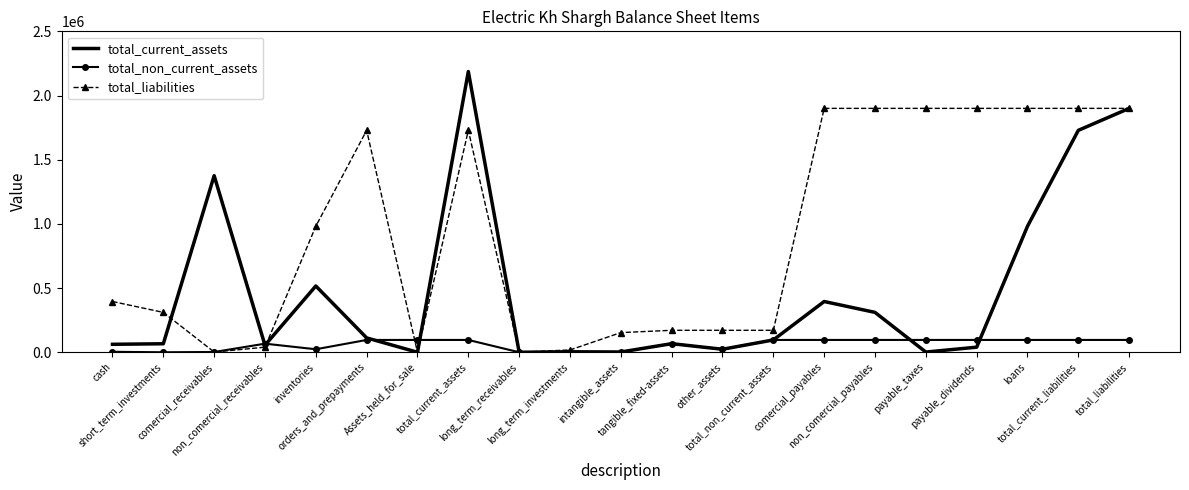

Is this an area chart (filled region under the line)?

No